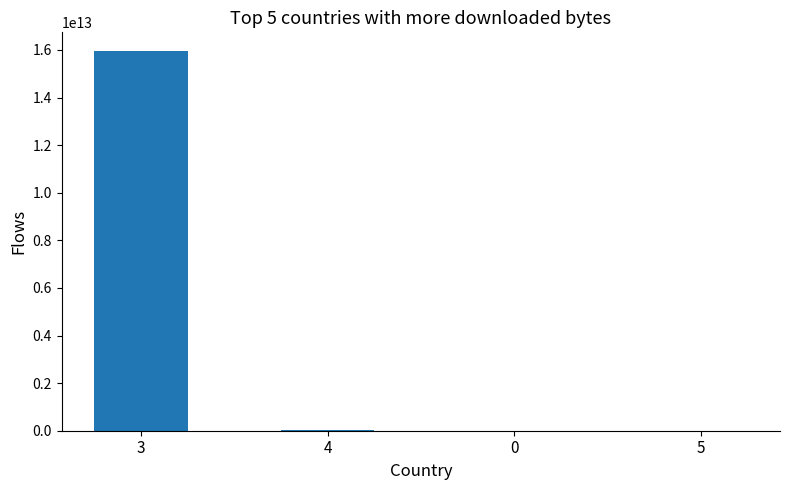

What is the difference between the values at 4 and 5?

13093670000